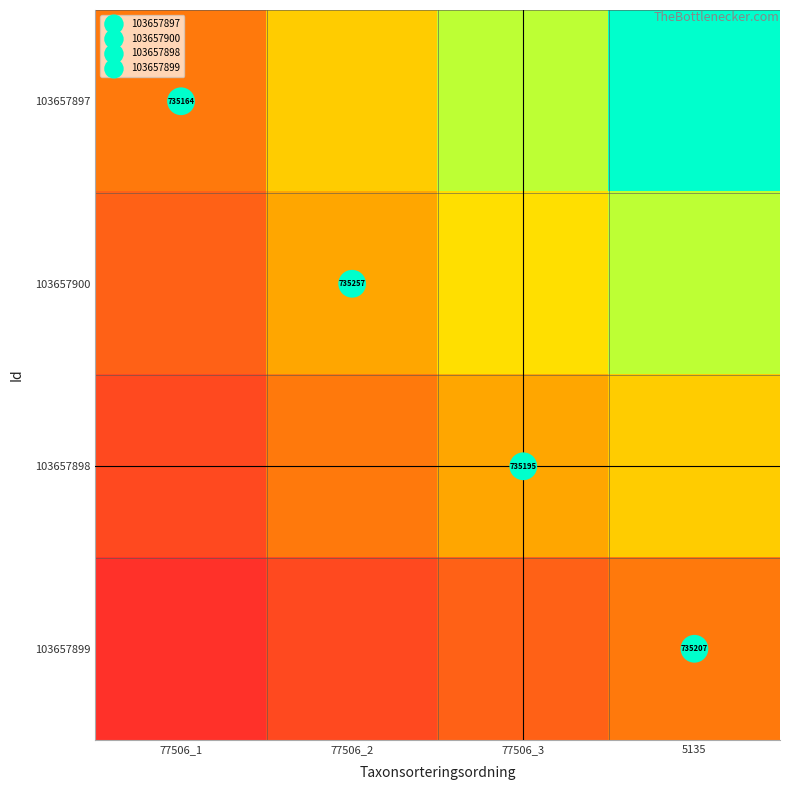

How many categories are shown in the chart?

4